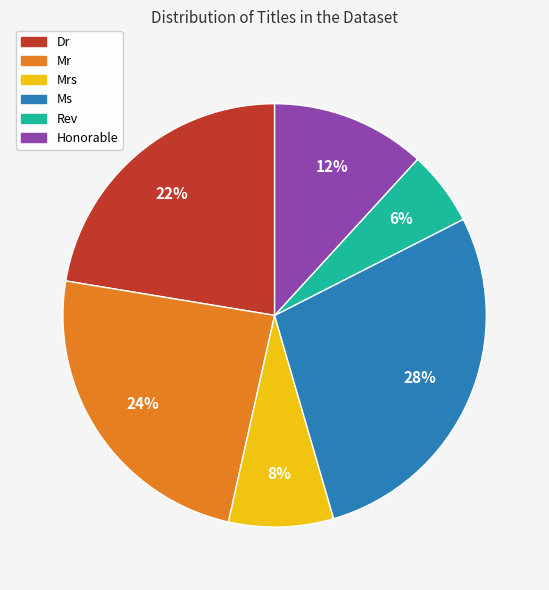

To the nearest percent, what is the difference between the largest and smallest slice percentages?

22%